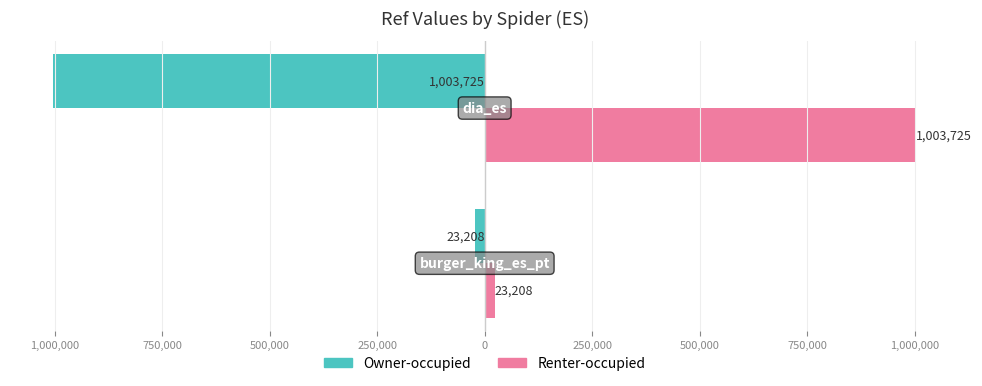

What are all the series names shown in the legend?

Owner-occupied, Renter-occupied